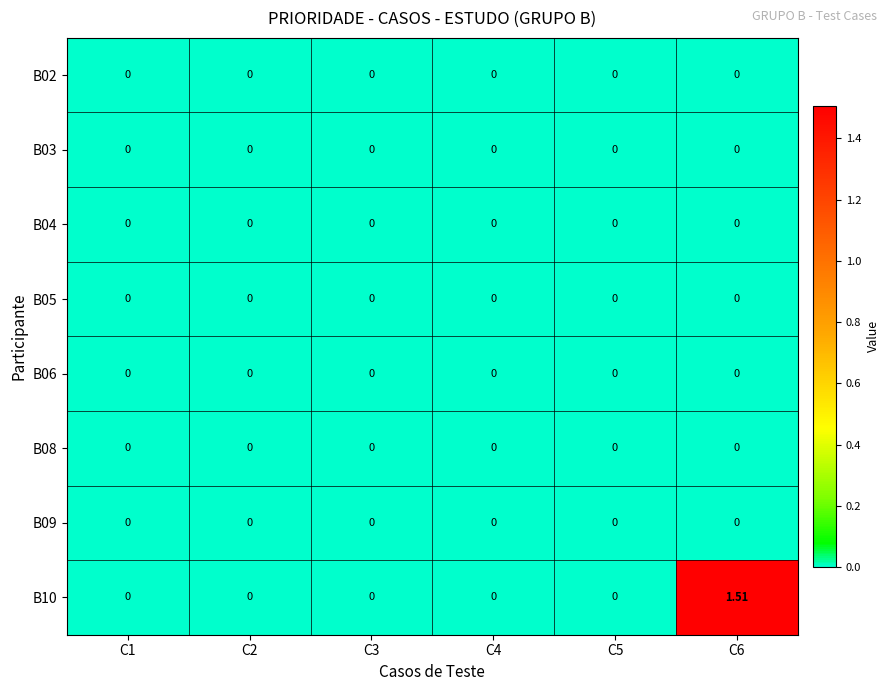

At which category does the chart reach its minimum across all series?

C1